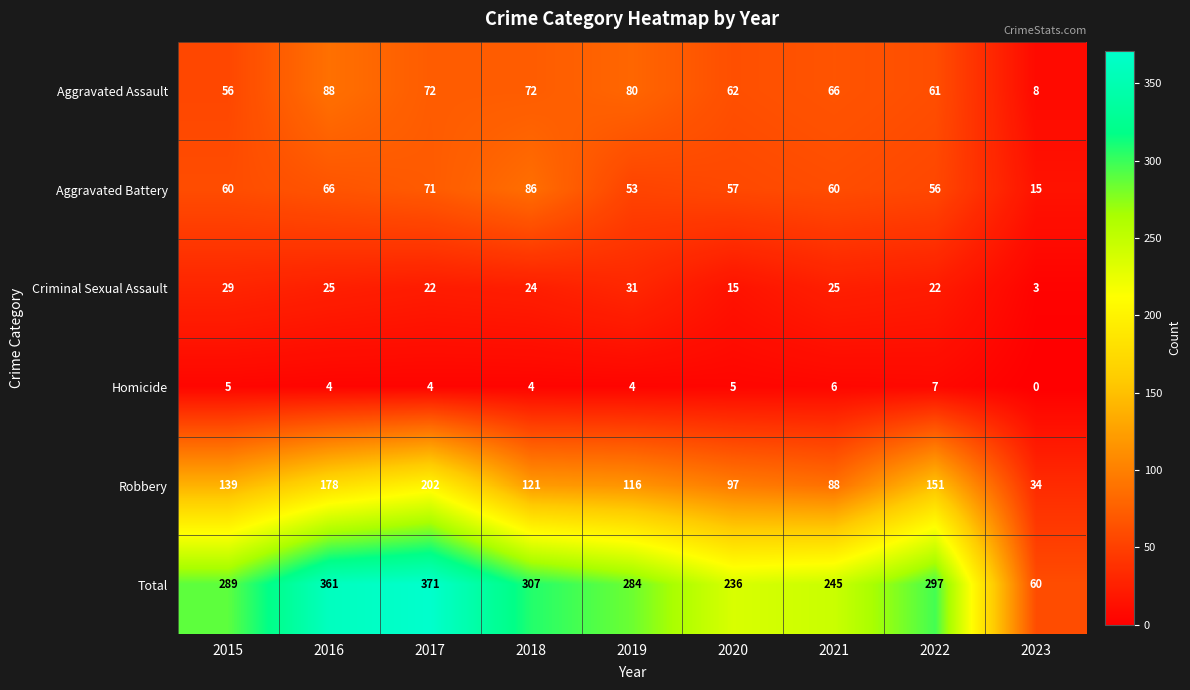

At 2021, list the series in order from largest to smallest.

Total, Robbery, Aggravated Assault, Aggravated Battery, Criminal Sexual Assault, Homicide